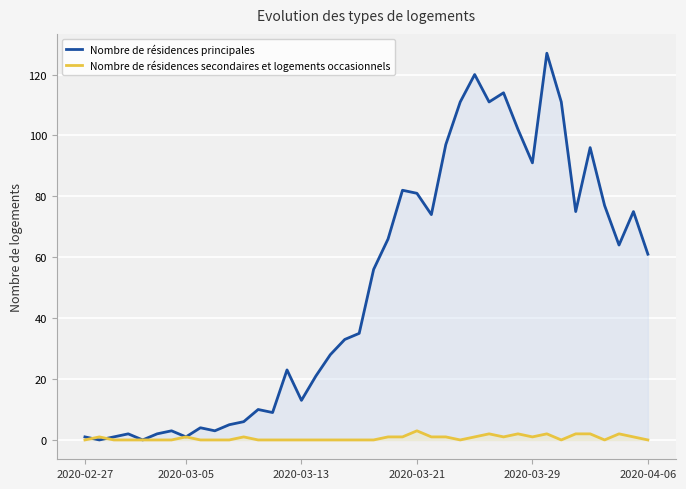

Does the chart display data point markers on the line(s)?

No